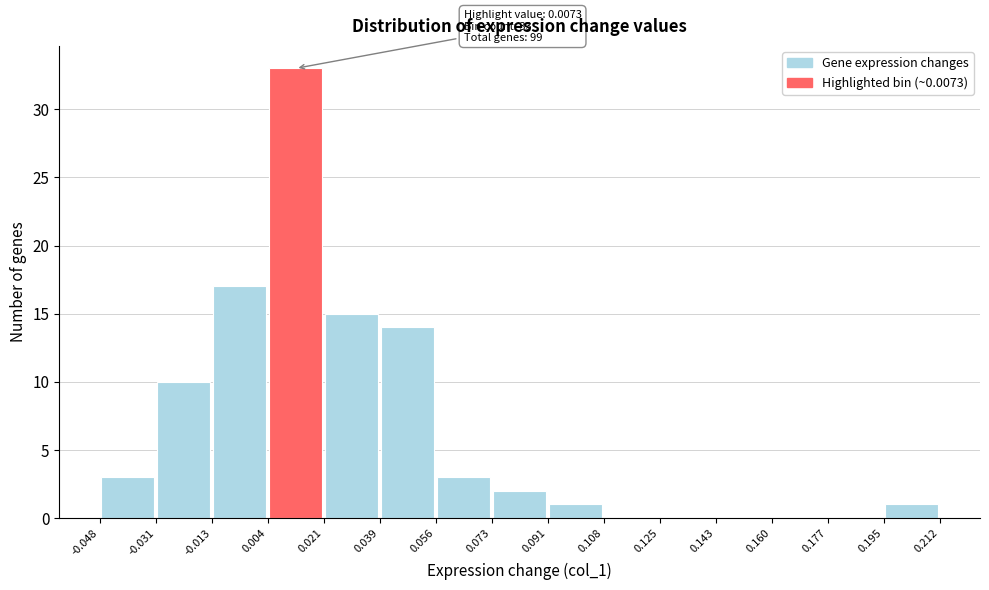

Over which range of the x-axis is the bar tallest?

0.004 to 0.021